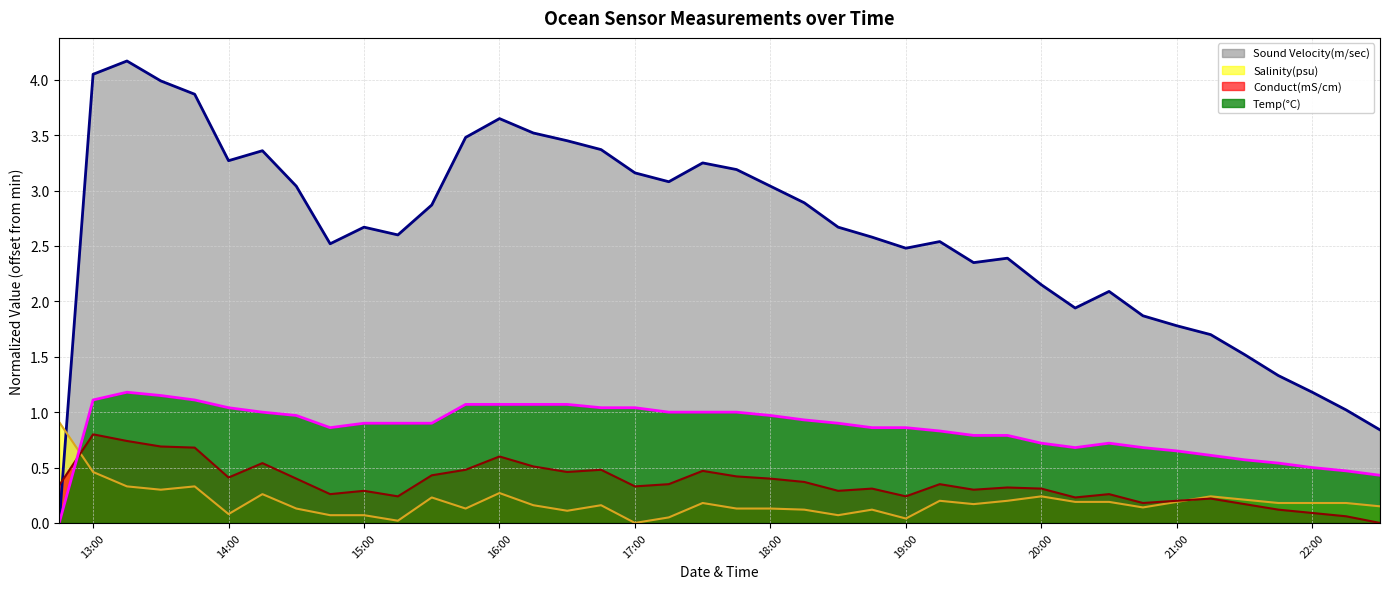

What are all the series names shown in the legend?

Sound Velocity(m/sec), Salinity(psu), Conduct(mS/cm), Temp(°C)